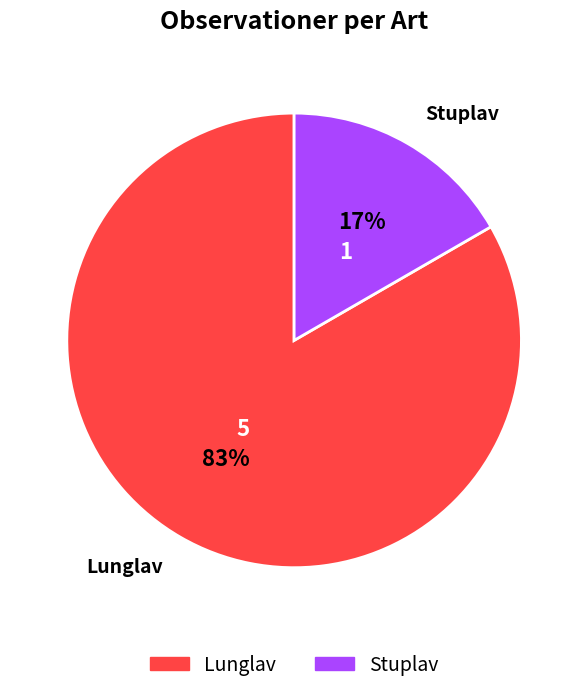

To the nearest percent, what is the combined percentage of Lunglav and Stuplav?

100%